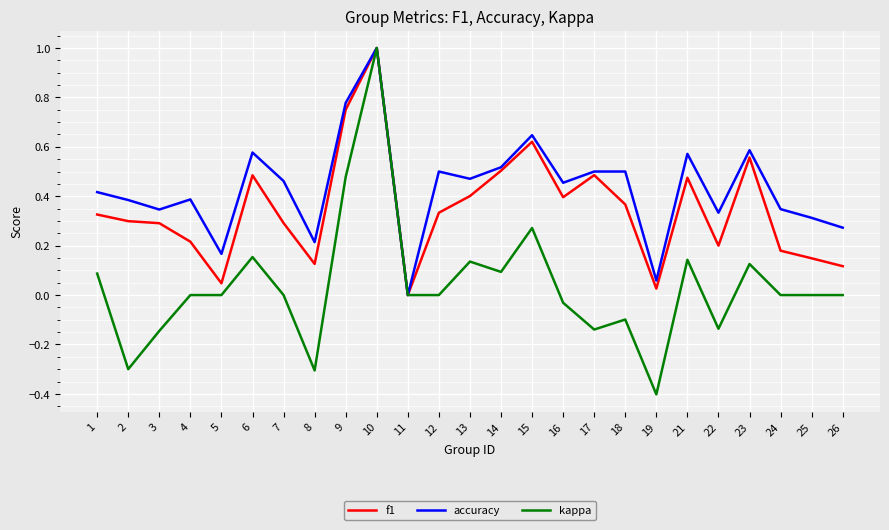

List the series in order of their overall mean, lowest first.

kappa, f1, accuracy